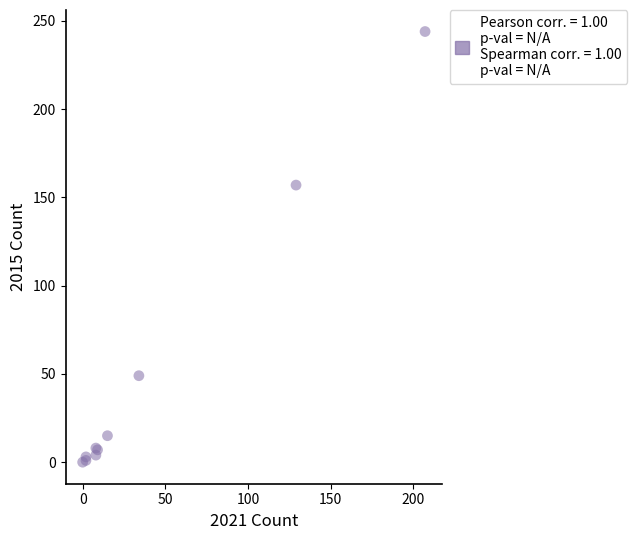

What Y value in the scatter plot is closest to 122?

157